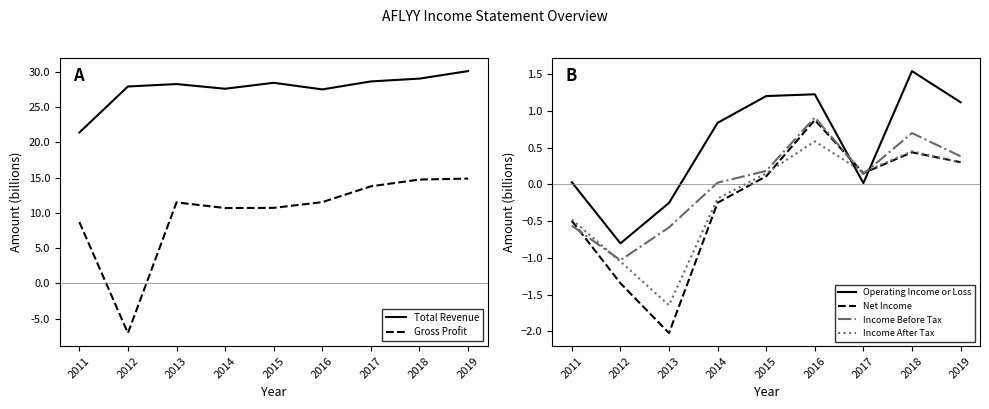

What is the difference between the Total Revenue values at 2017 and 2019?

1.5